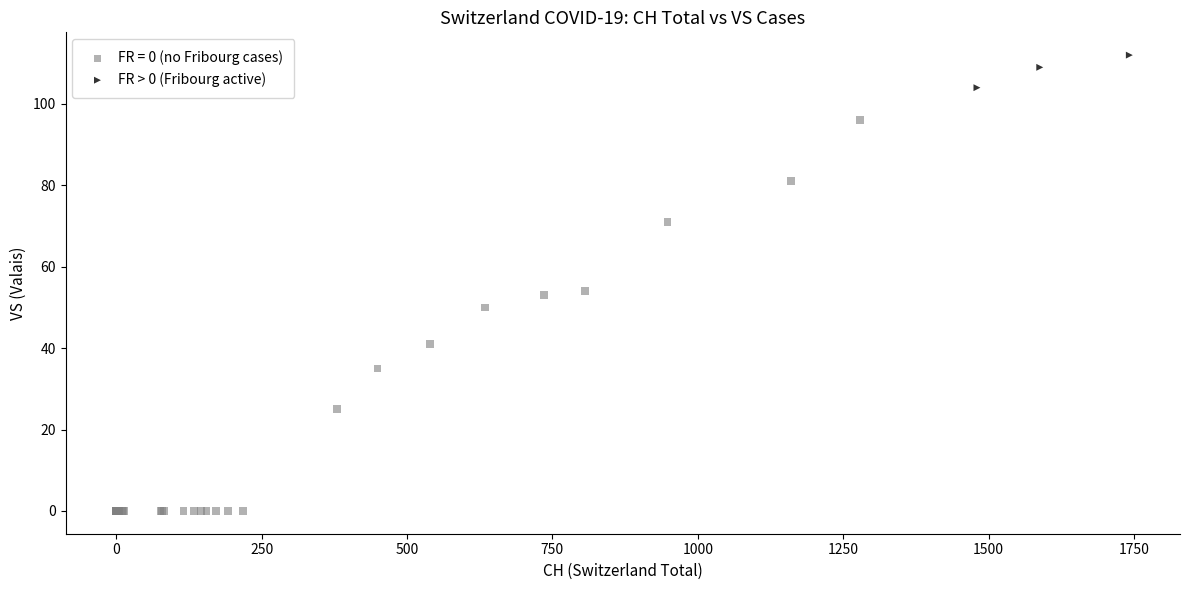

Which series contains the lowest Y value?

FR = 0 (no Fribourg cases)